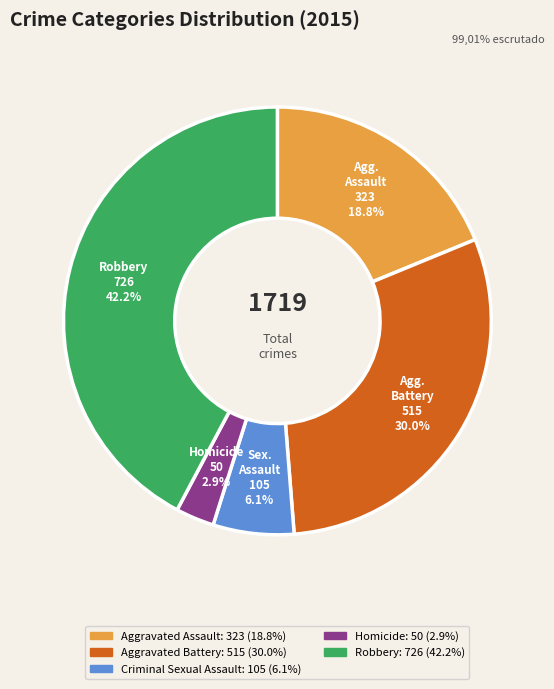

Is there any slice that represents more than half of the pie?

No